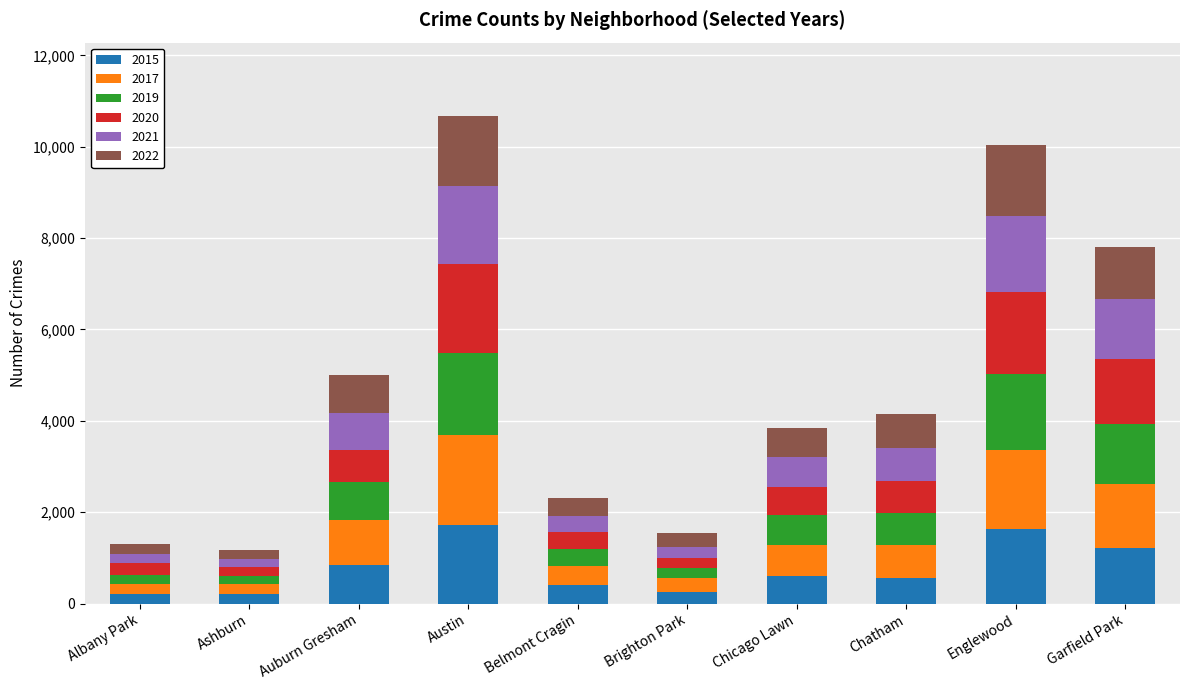

True or false: 2015 has a value of 263 at Brighton Park.

True